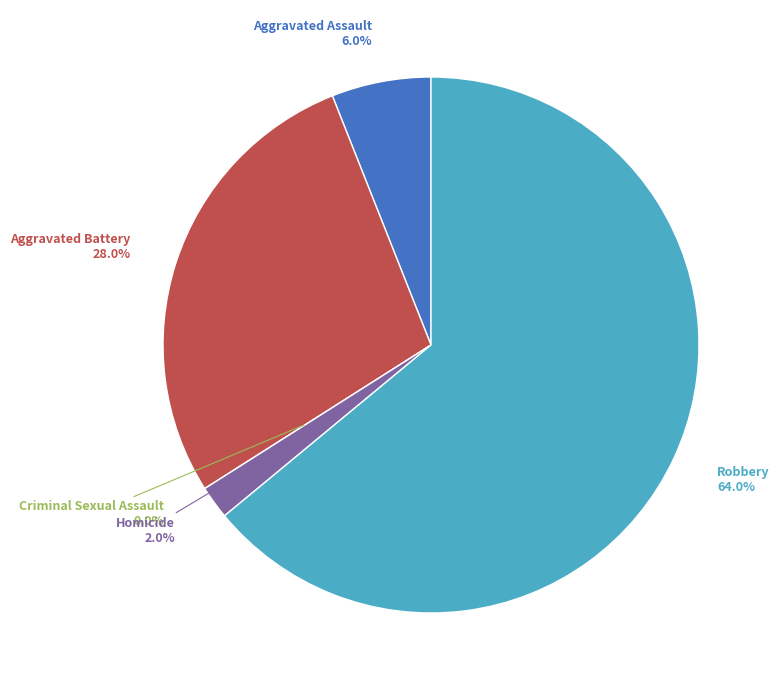

What is the largest slice in the pie chart?

Robbery